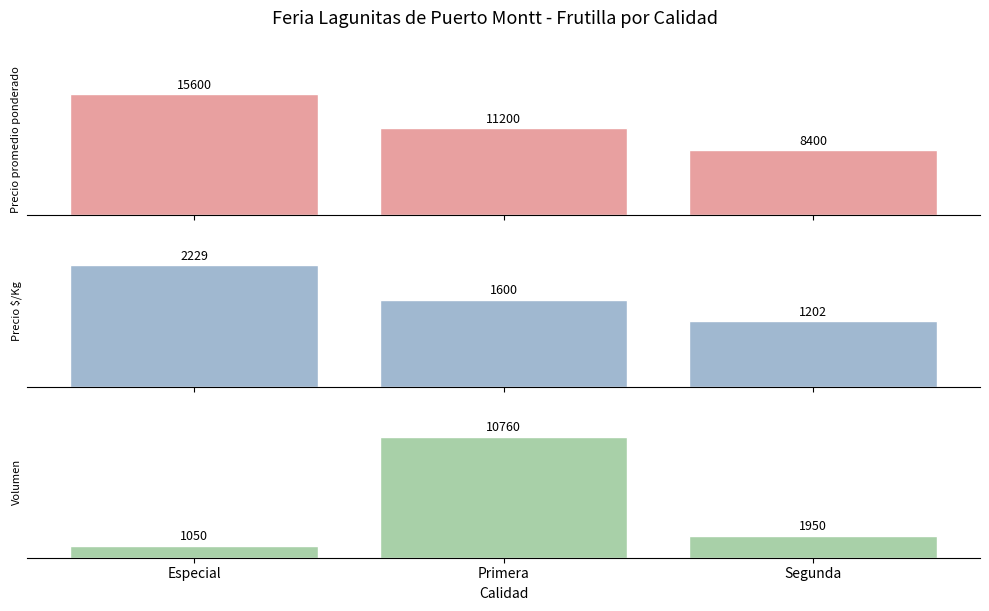

How many series are shown in this chart?

3